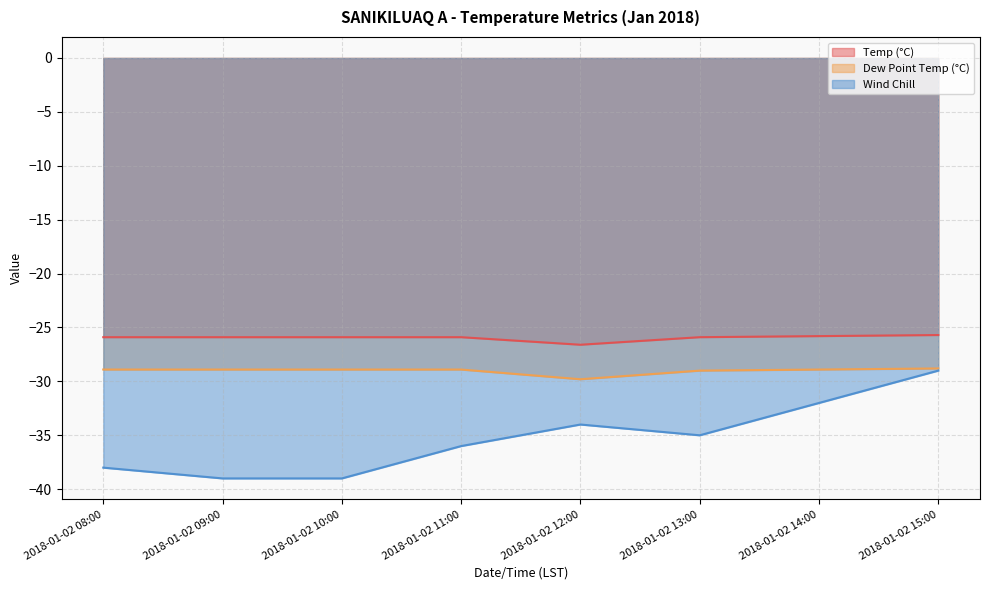

How many data points does each series have?

8